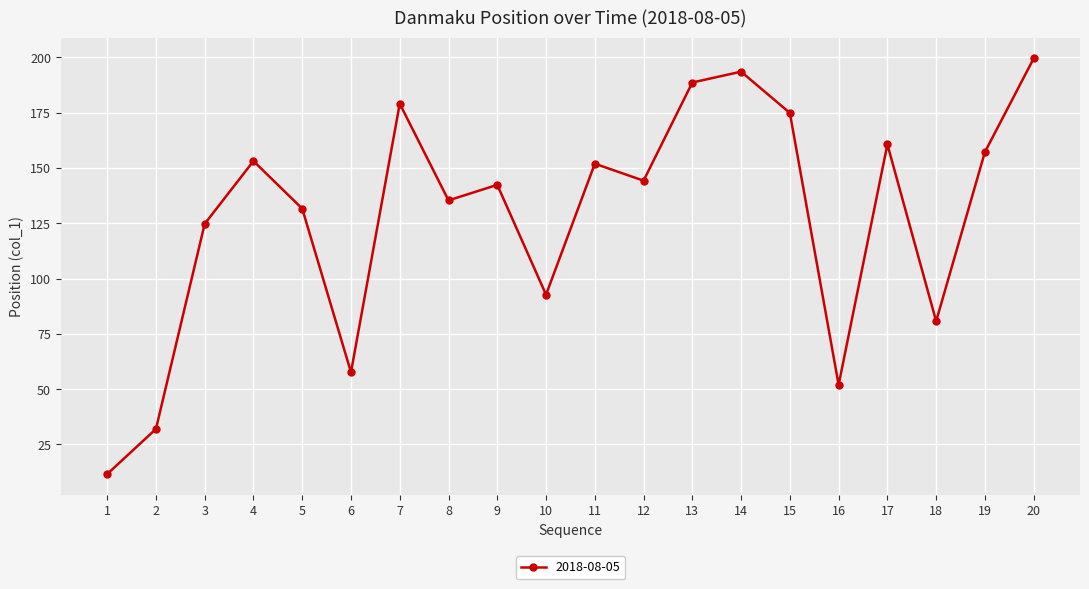

Is it true that the value at 11 is 83.3?

False